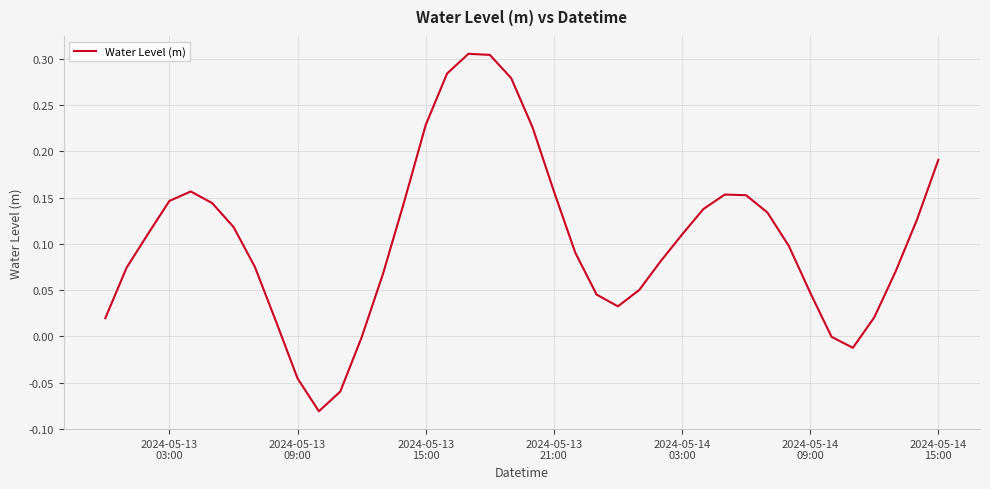

What is the difference between the maximum and minimum values?

0.4